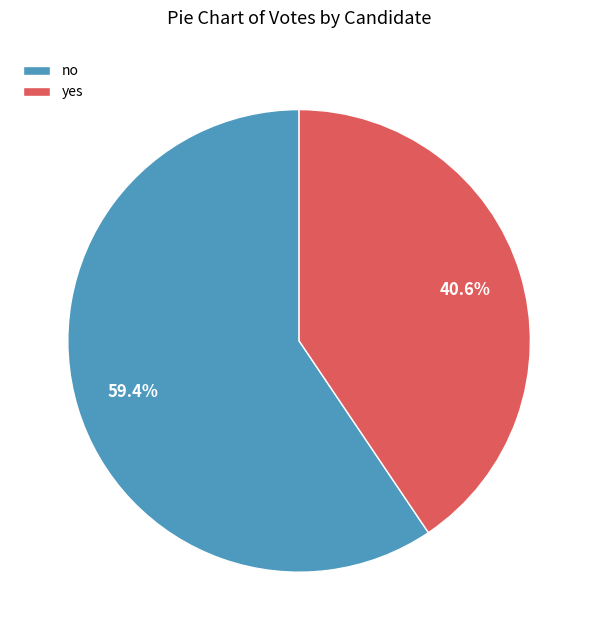

Is there any slice that represents more than half of the pie?

Yes